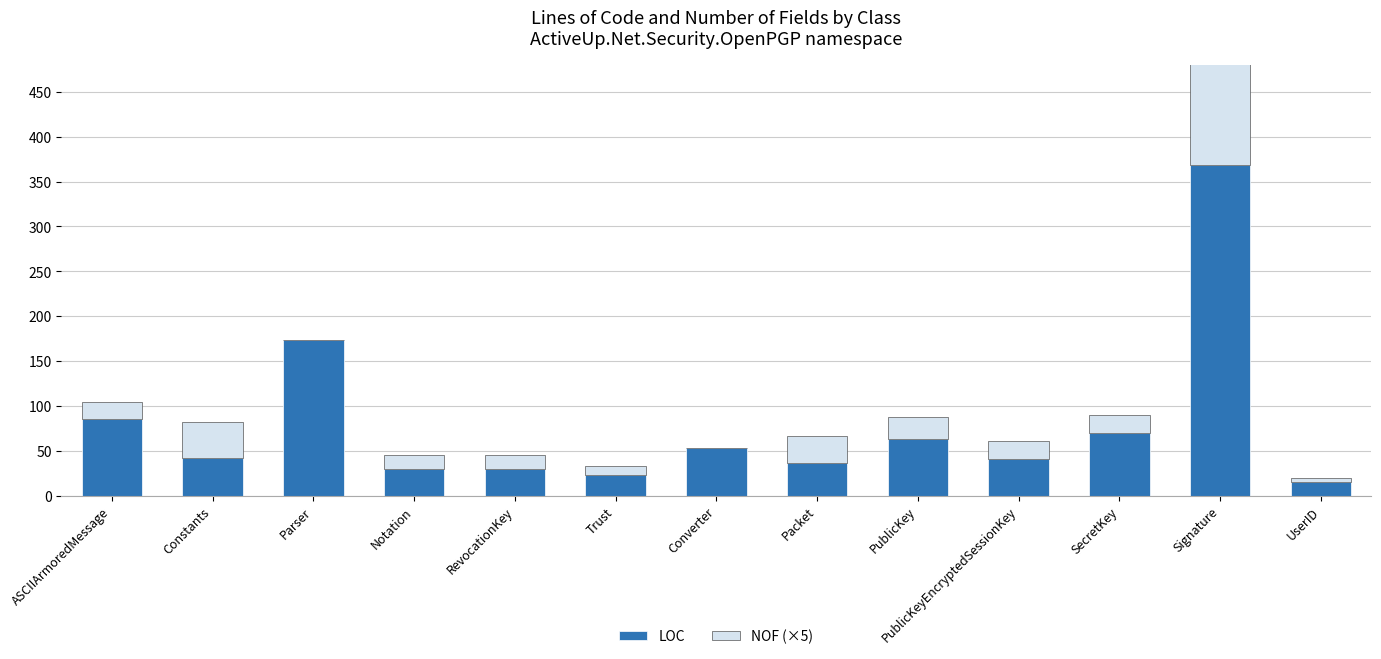

Reading right to left, what are all the values shown in this chart?

LOC: 15	369	70	41	63	37	53	23	30	30	174	42	85
NOF (×5): 5	155	20	20	25	30	0	10	15	15	0	40	20